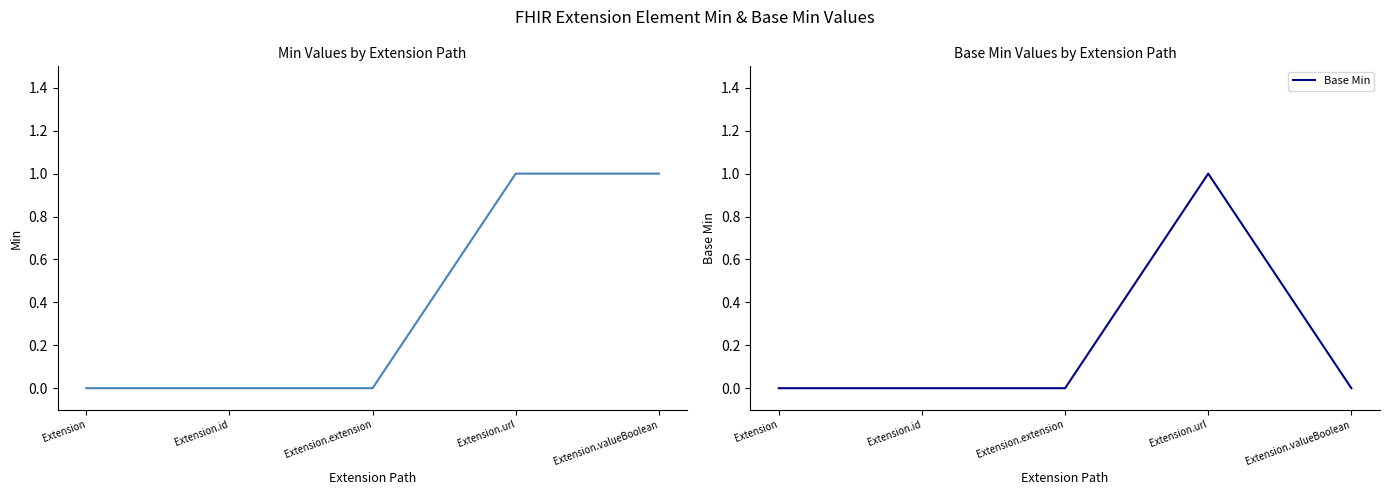

Which category has the highest value in the Min series?

Extension.url